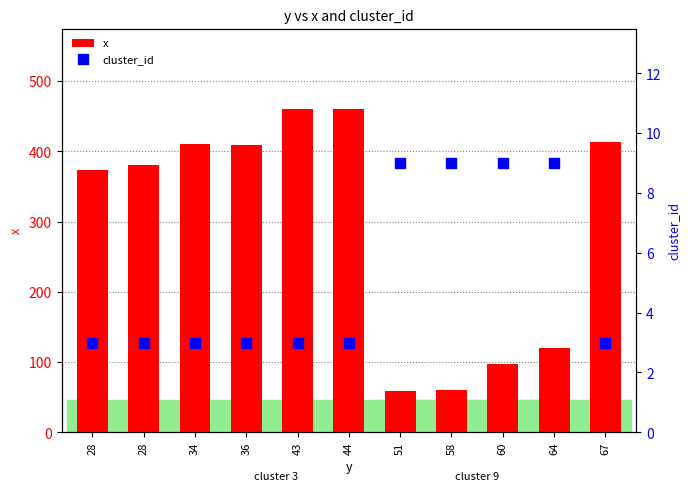

What are all the series names shown in the legend?

x, cluster_id